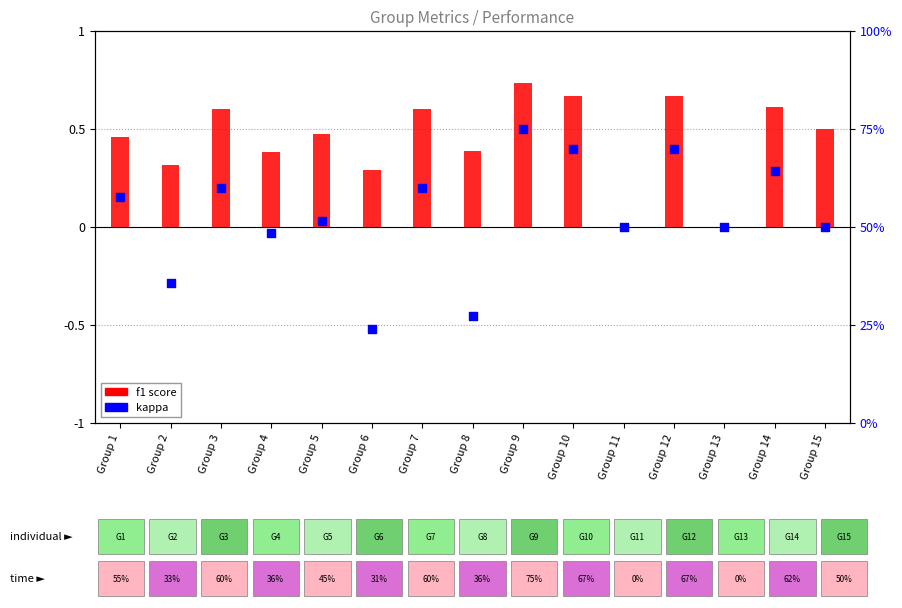

Which series has the largest total across all categories?

f1 score